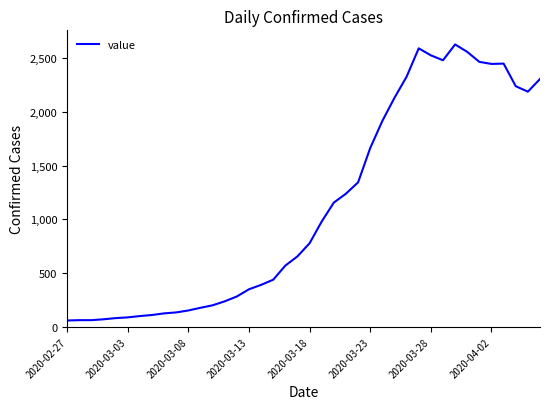

What is the difference between the maximum and minimum values?

2566